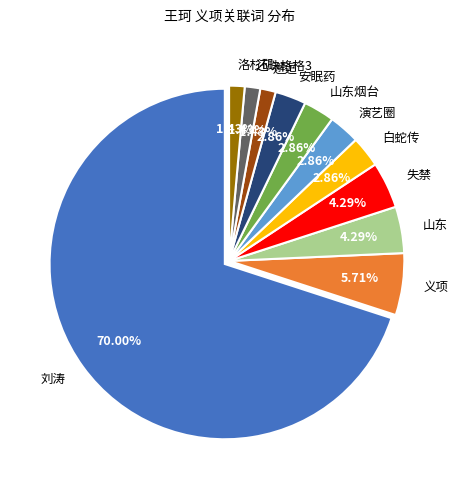

Does 刘涛 represent more than half of the total?

Yes